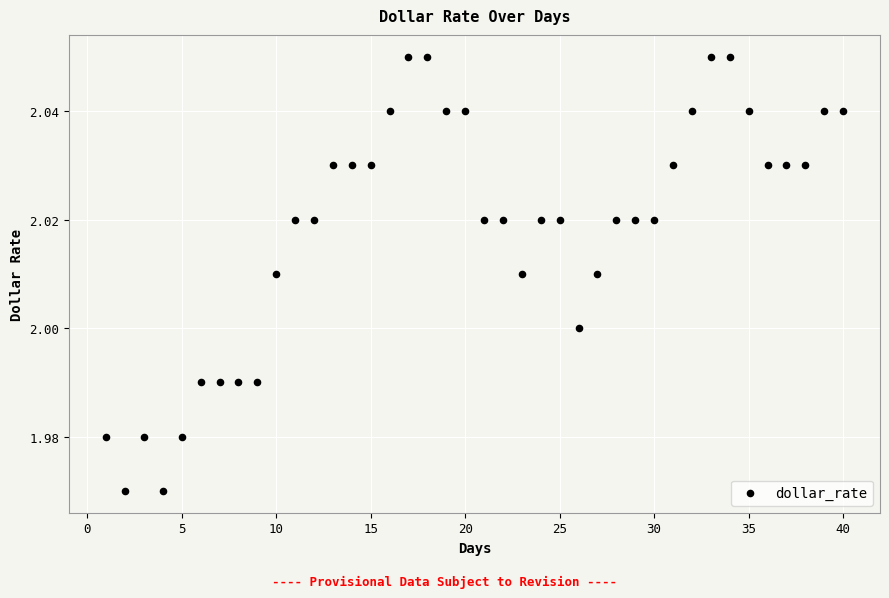

What is the range of X values (max minus min)?

39.0